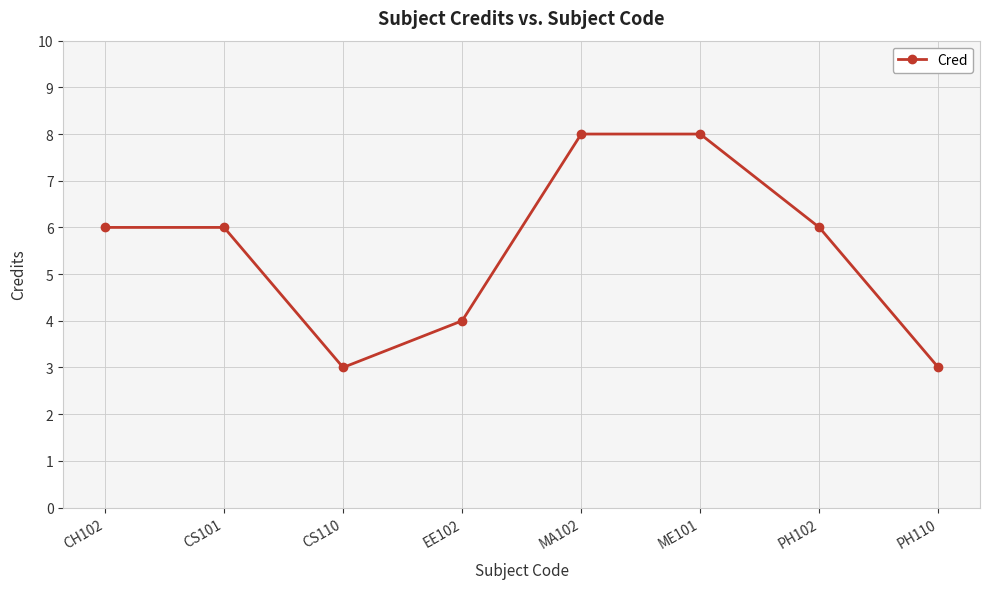

Is this an area chart (filled region under the line)?

No